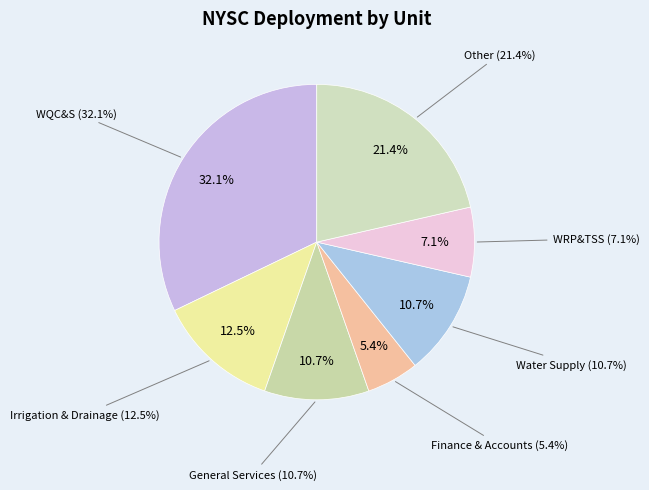

True or false: General Services accounts for 11% of the total.

True